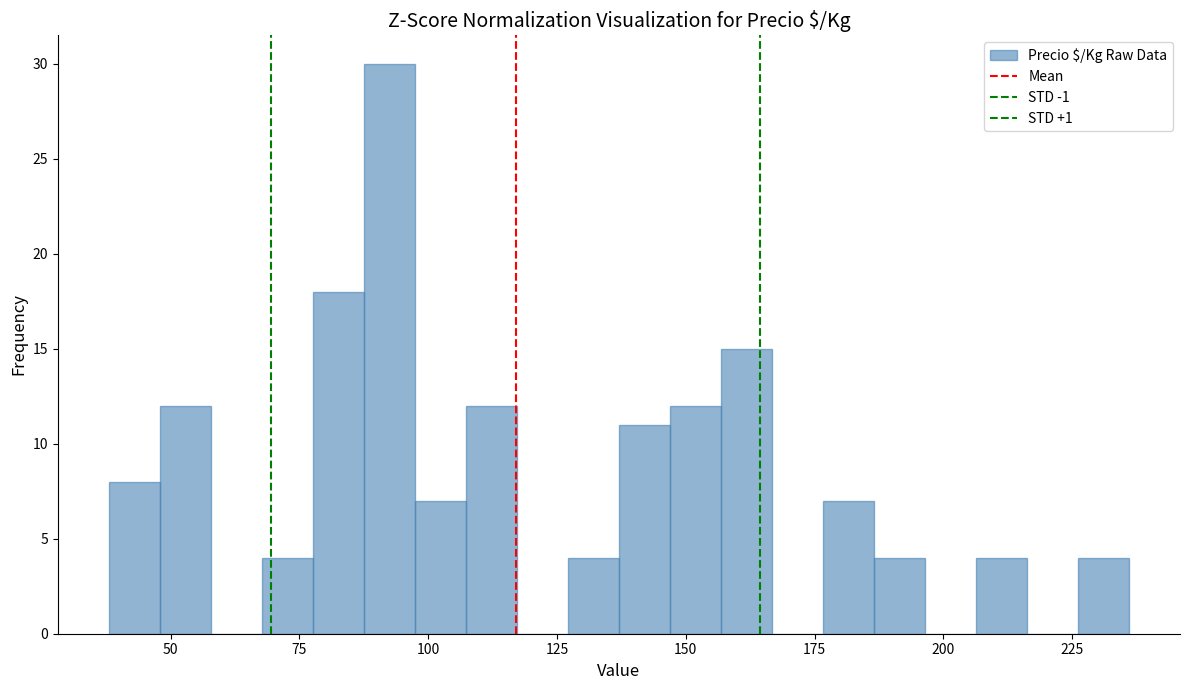

Read against the x-axis, roughly where is the centre of the tallest bar?

90